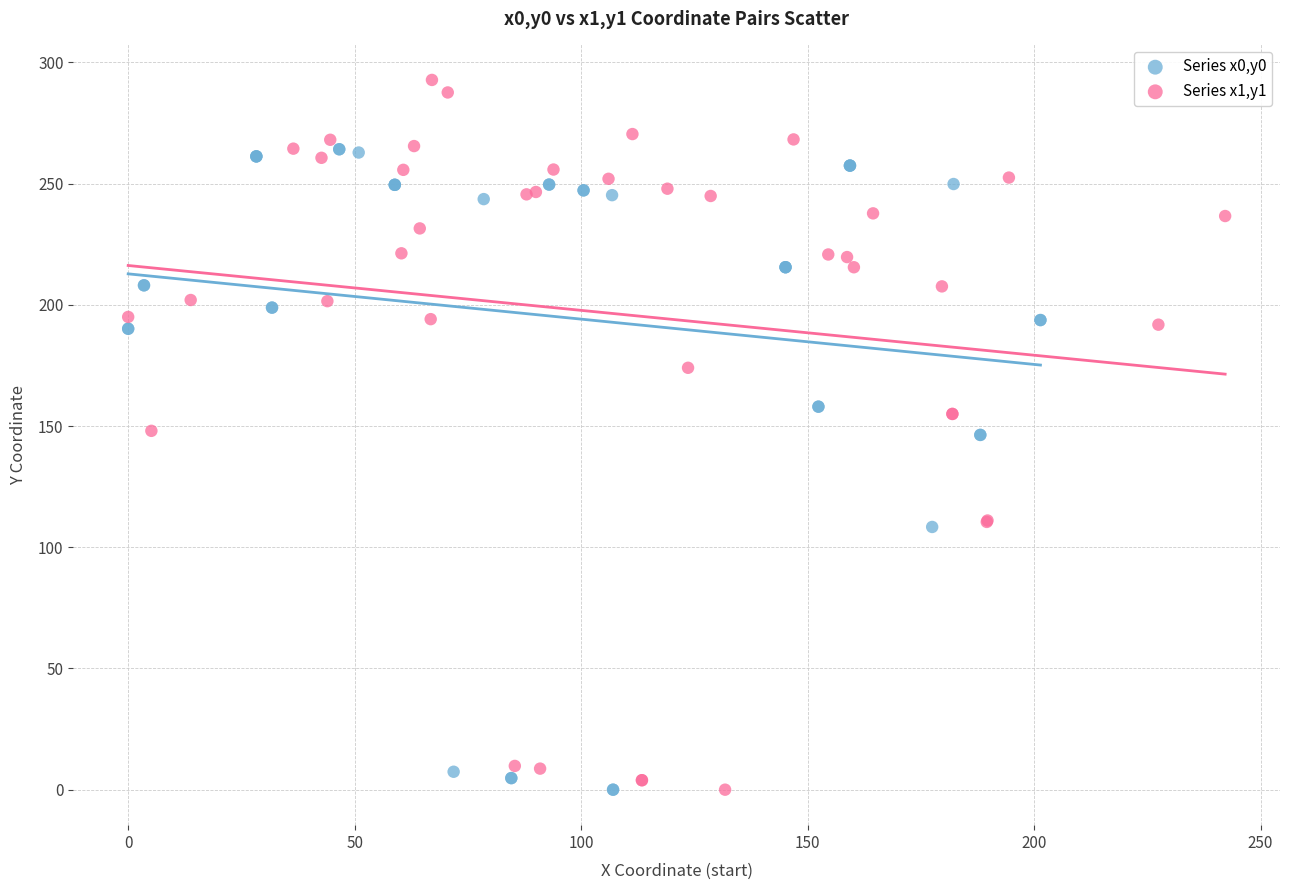

Which series has the largest Y range (max minus min)?

Series x1,y1